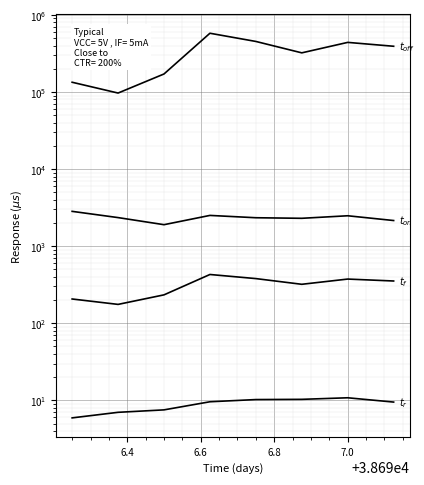

Reading left to right, extract all data points from this chart.

$t_{off}$: 133750.0	96875.0	171250.0	578125.0	452500.0	321875.0	440000.0	391875.0
$t_f$: 206.3	175.6	233.5	429.0	379.5	320.1	374.2	353.2
$t_r$: 5.9	7.0	7.5	9.6	10.2	10.3	10.8	9.5
$t_{on}$: 2828.0	2347.0	1899.0	2505.0	2337.0	2298.0	2479.0	2150.0